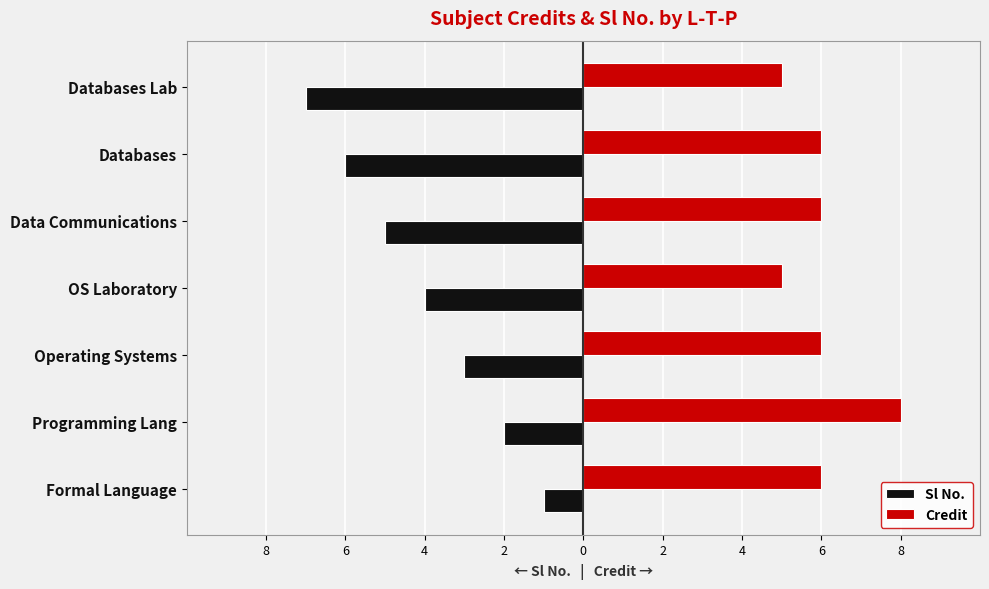

What are all the series names shown in the legend?

Sl No., Credit